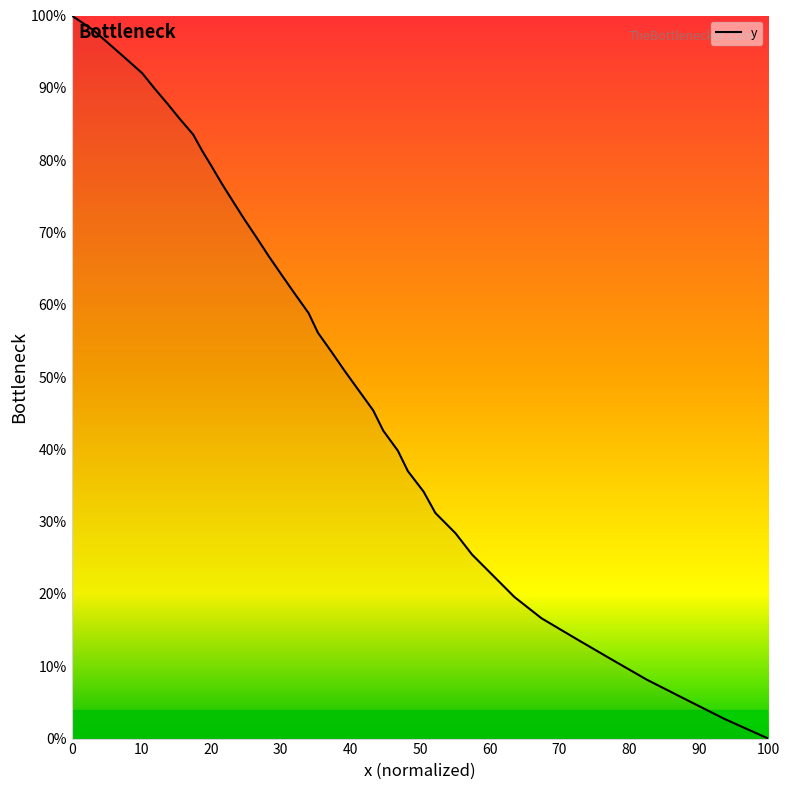

Reading left to right, extract all data points from this chart.

100.0	98.1	96.1	94.1	92.0	89.9	87.8	85.7	83.5	81.3	79.0	76.7	74.3	71.8	69.3	66.7	64.1	61.5	58.8	56.1	53.5	50.8	48.1	45.4	42.6	39.8	37.0	34.1	31.2	28.4	25.4	22.5	19.6	16.6	13.8	11.0	8.2	5.4	2.7	0.0